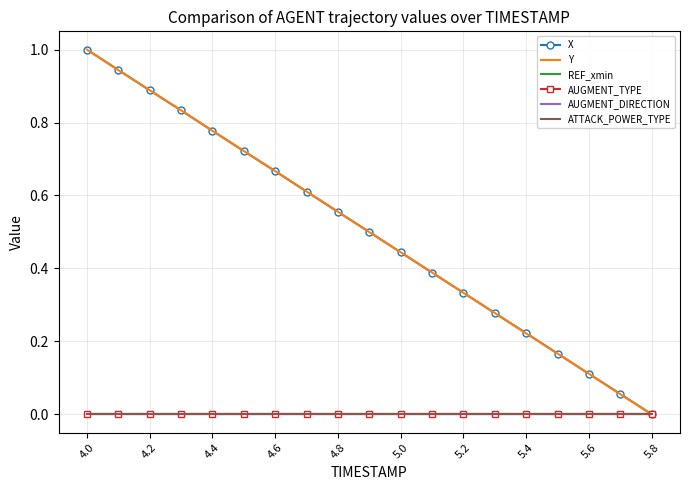

Which series has the largest total across all categories?

Y